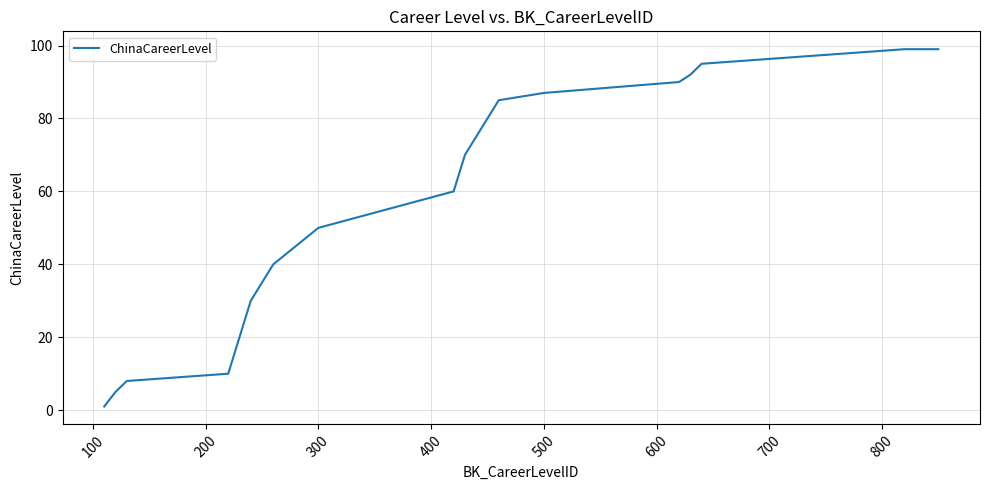

What is the difference between the maximum and minimum values?

98